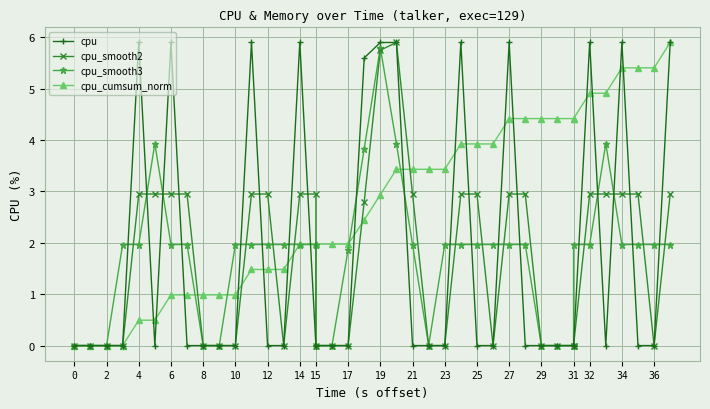

Is the value of cpu_smooth3 at 25 greater than the value of cpu_cumsum_norm at 32?

No